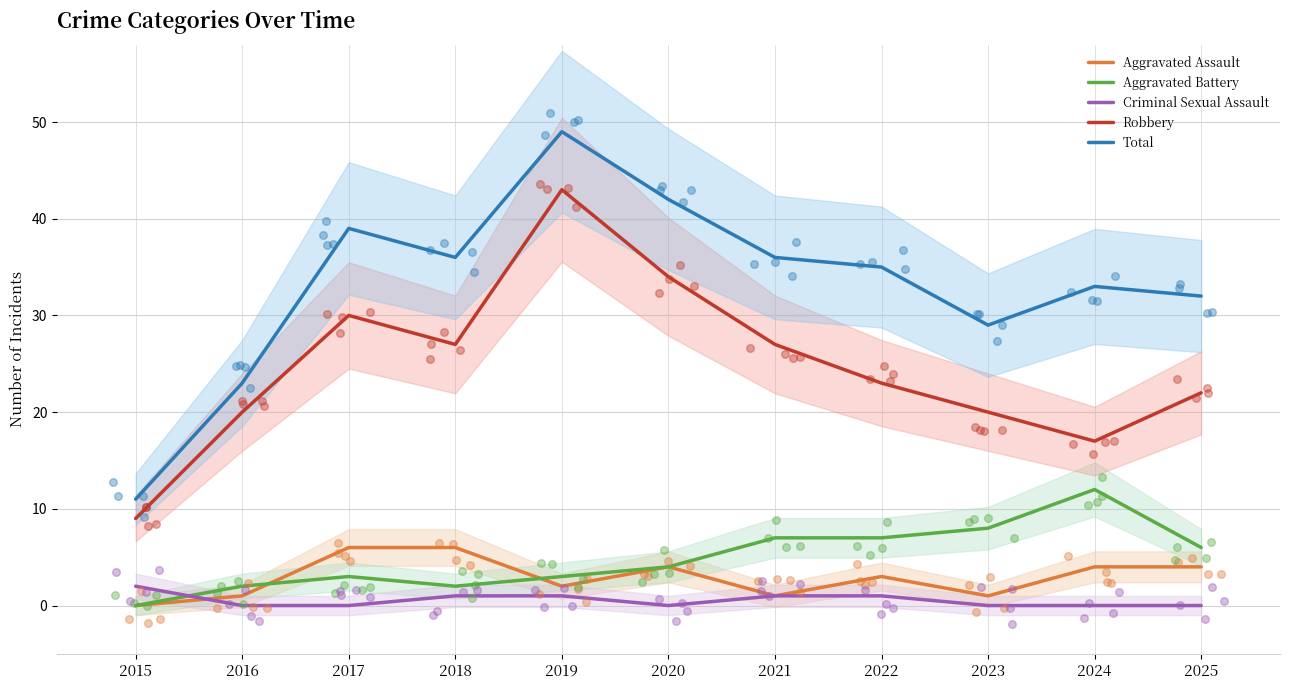

Which series reaches the maximum Y coordinate?

Total